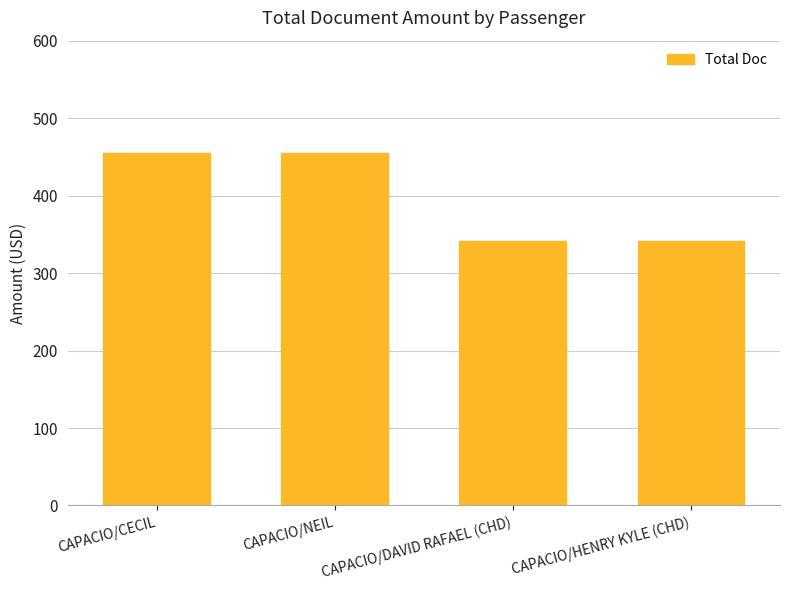

How many values are between 341 and 455?

4